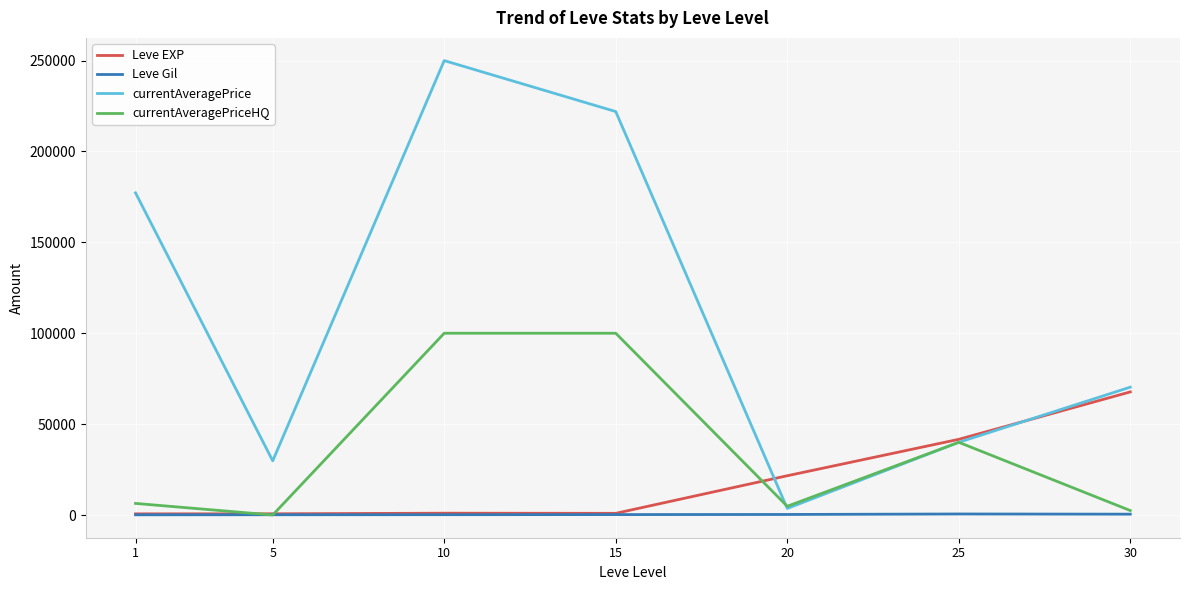

The value of currentAveragePrice at 15 is 221970. True or false?

True